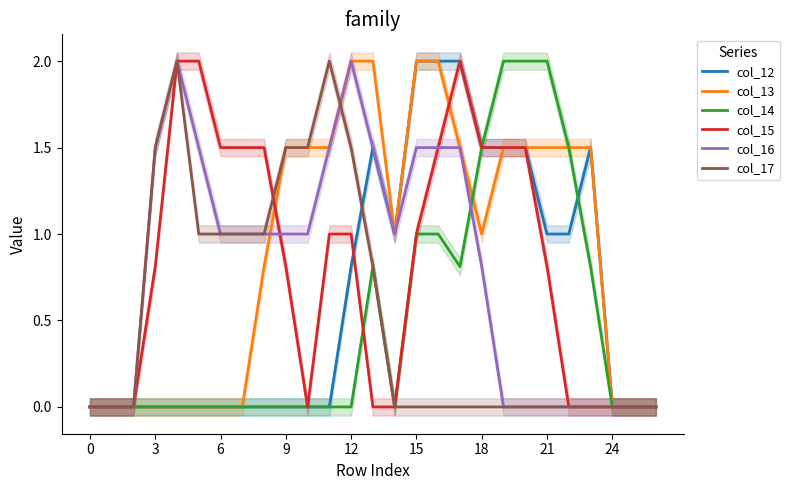

What is the label of the 13th point from the left?

12